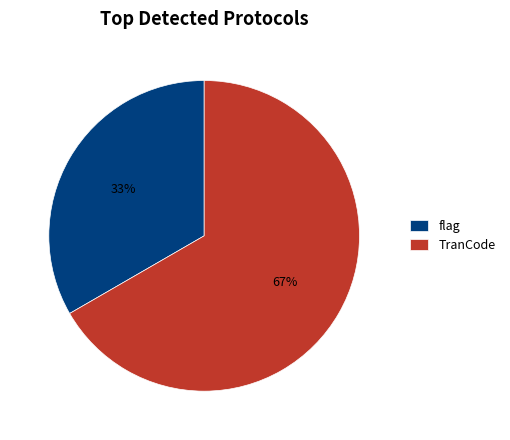

Which slice is the smallest?

flag